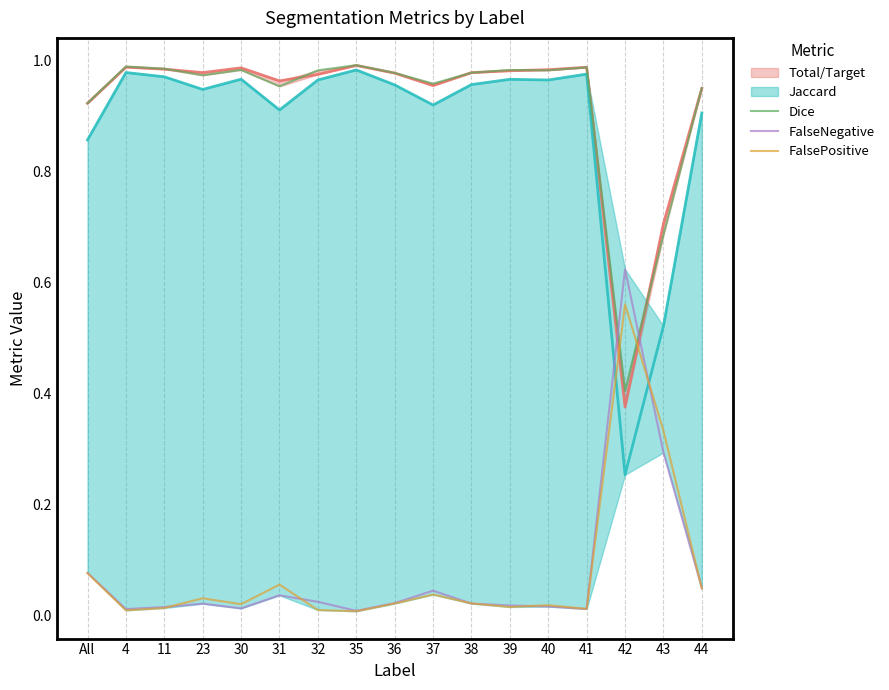

What is the spread (max minus min) of values at 32?

1.0